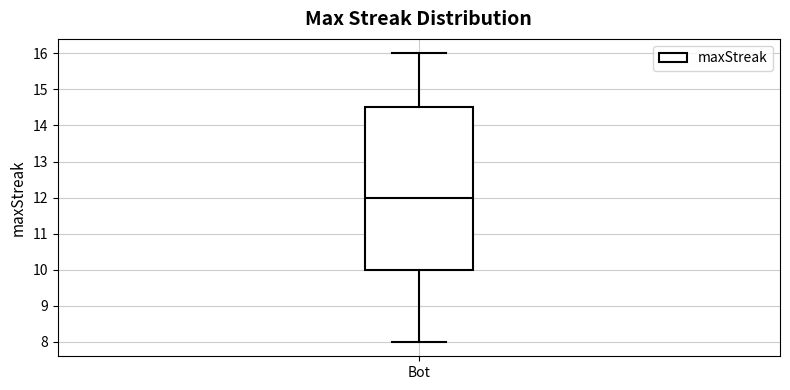

Transcribe this box plot: give where the median line is, the range the box spans, and where the two whiskers end, as read against the y-axis. The values are not printed on the chart, so give them approximately, as read against the axis.

median 12.0, box 10.0 to 14.5, whiskers 8.0 to 16.0